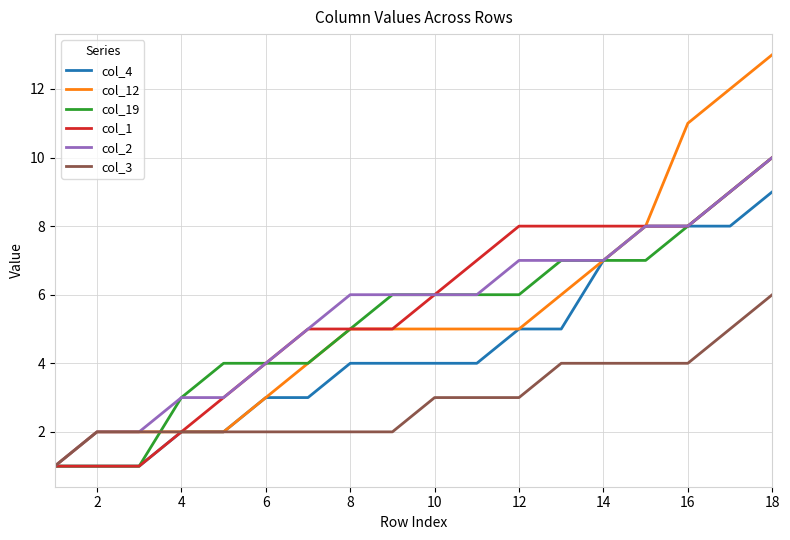

What is the maximum value shown in the chart?

13